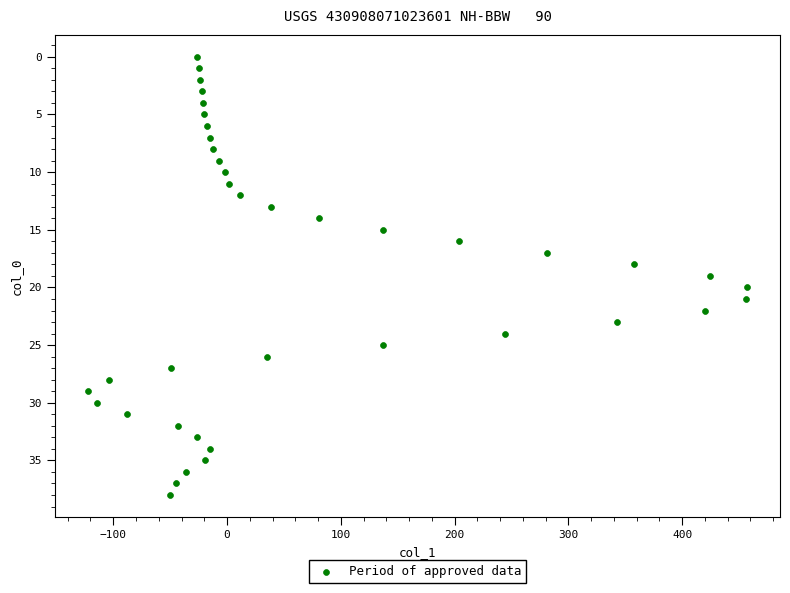

What is the range of X values (max minus min)?

579